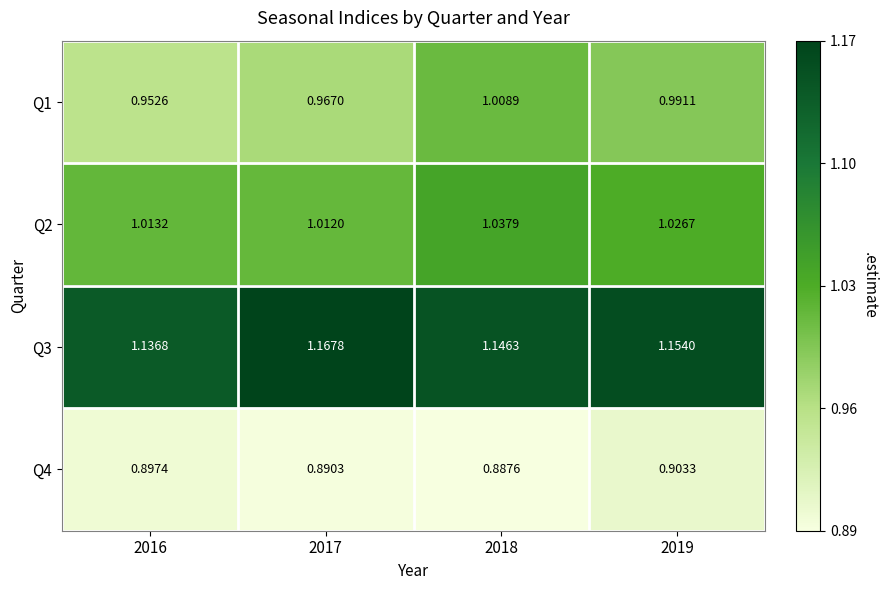

At how many categories does at least one series exceed 0?

4